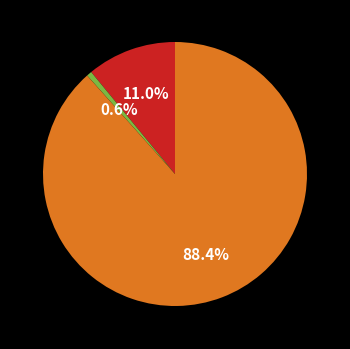

Does any single category account for the majority?

Yes